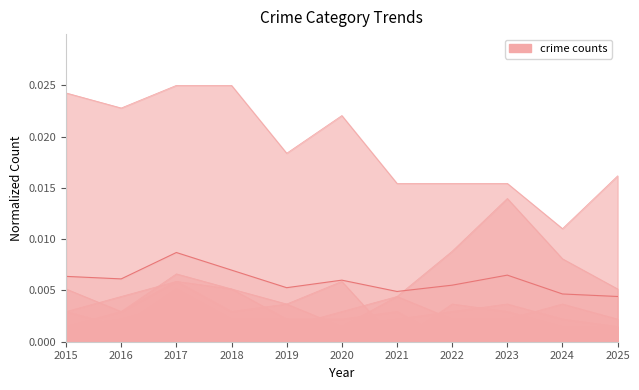

How many values in Burglary are above zero?

9